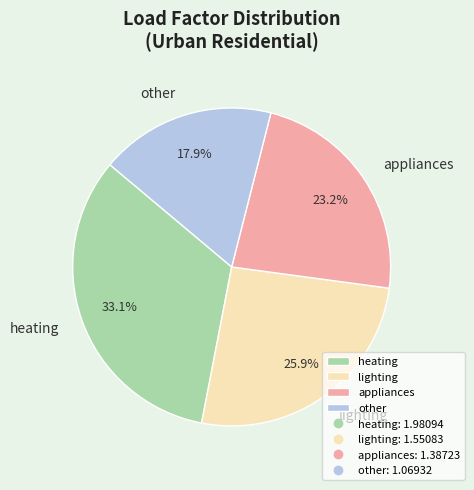

The lighting slice represents 18% of the pie. True or false?

False